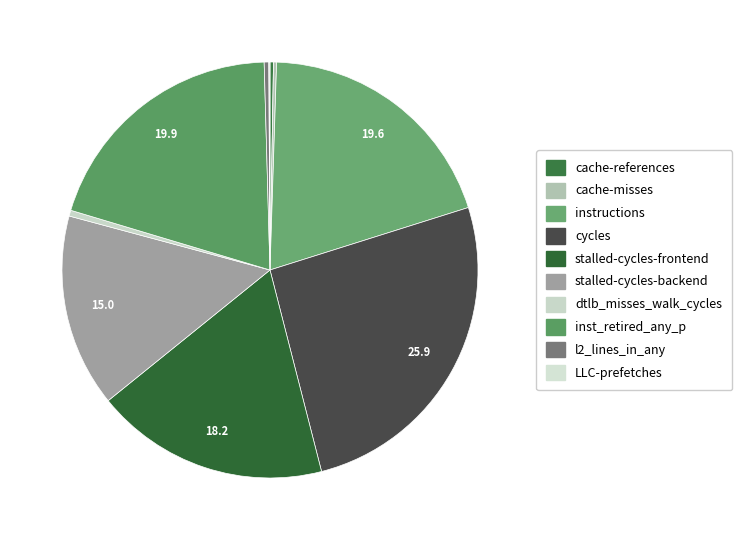

Rank the categories by value from lowest to highest.

LLC-prefetches, cache-misses, cache-references, l2_lines_in_any, dtlb_misses_walk_cycles, stalled-cycles-backend, stalled-cycles-frontend, instructions, inst_retired_any_p, cycles